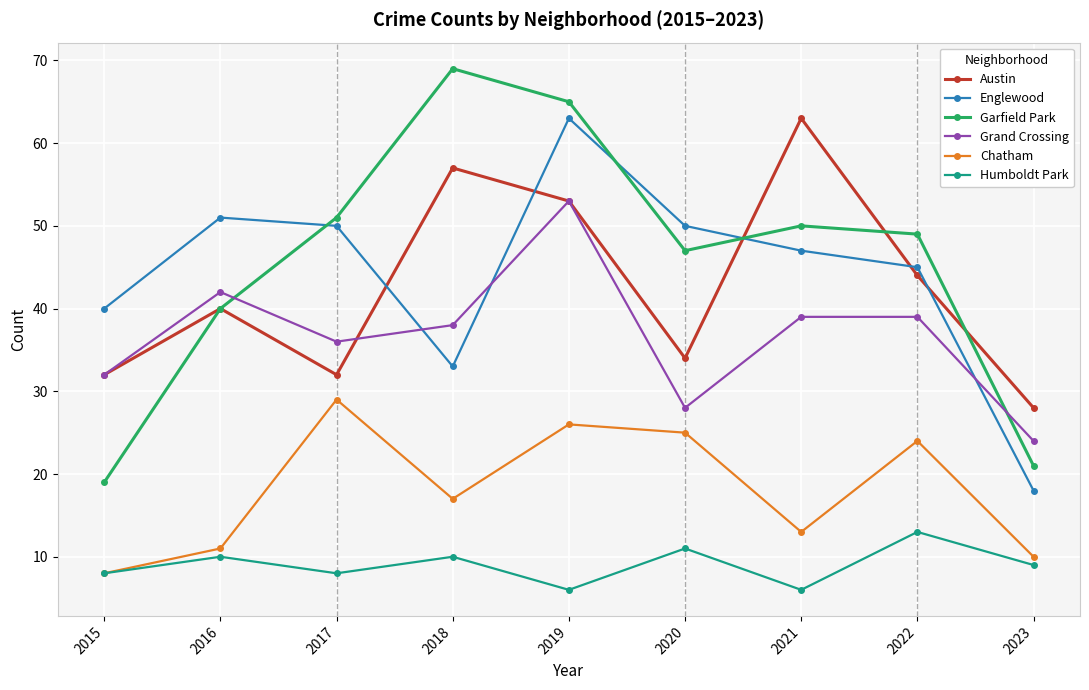

What is the difference between the maximum and minimum values in the Chatham series?

21